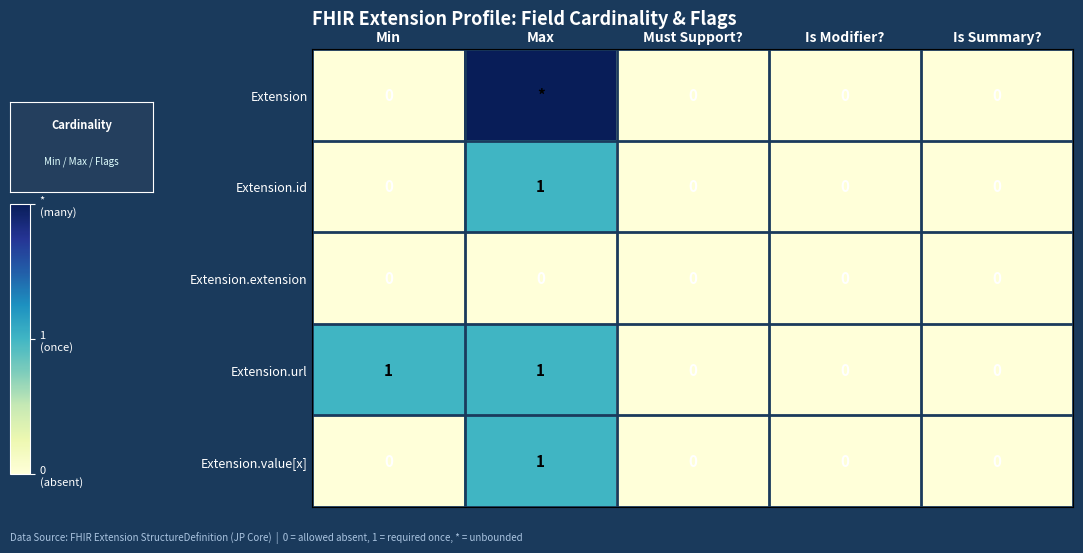

Is the value of Extension.value[x] at Max greater than the value of Extension at Is Summary??

Yes